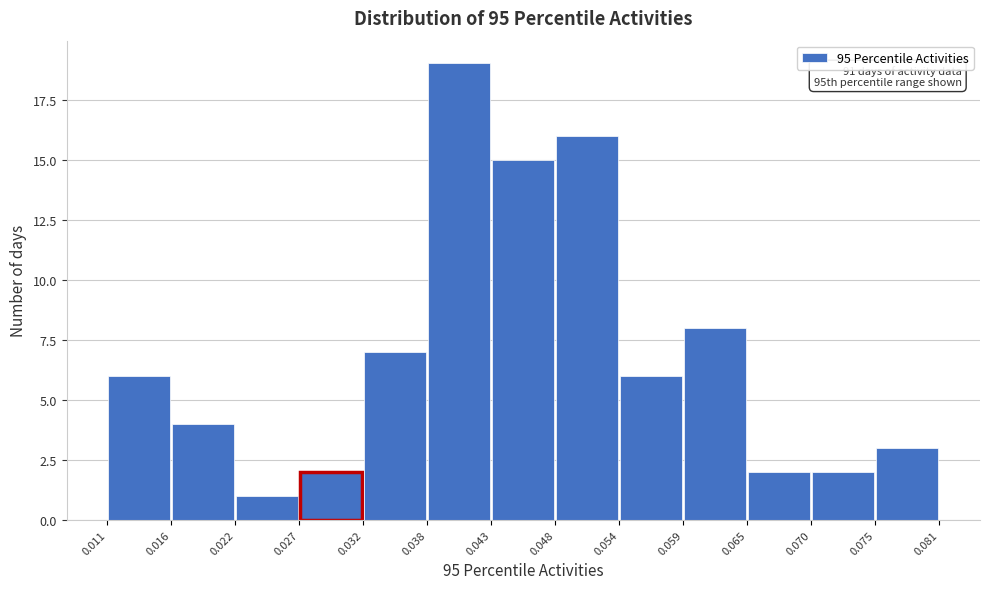

Over which range of the x-axis is the bar tallest?

0.038 to 0.043